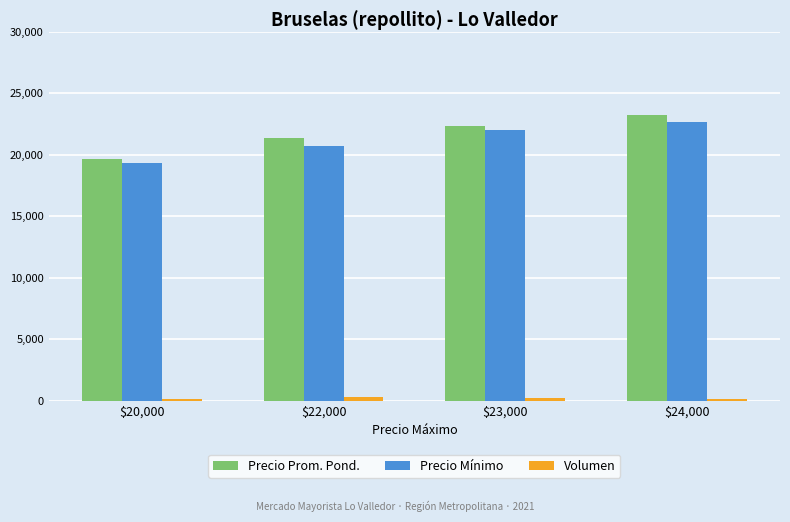

How many data points does each series have?

4